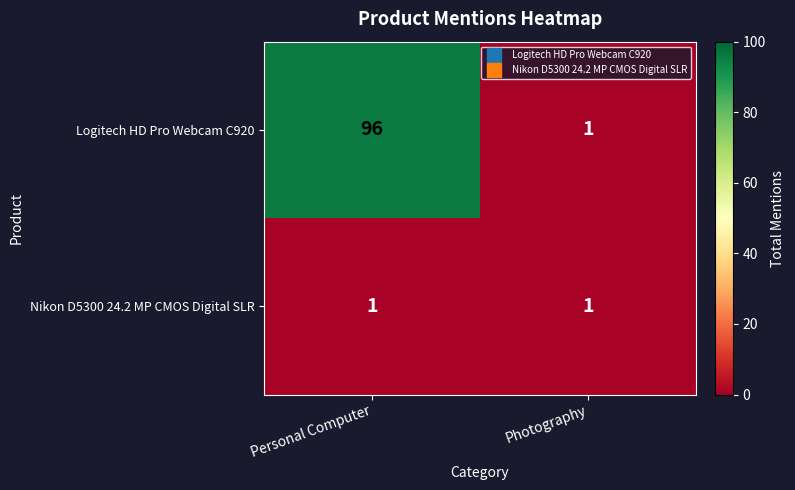

At which category does the chart reach its peak across all series?

Personal Computer